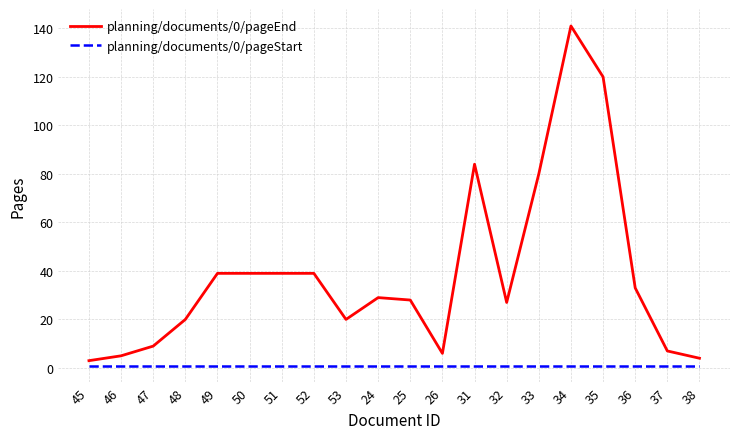

What is the highest value of the planning/documents/0/pageEnd series?

141